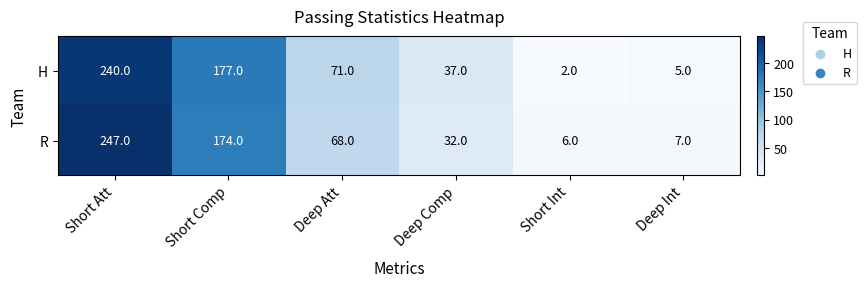

At which label does H reach its peak?

Short Att